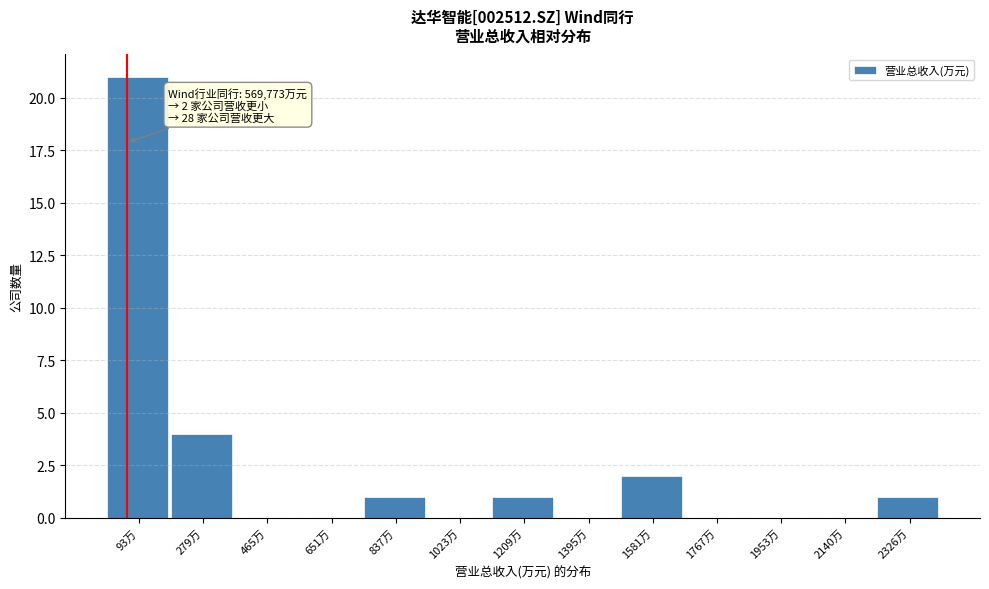

Reading left to right, list all the values displayed in this chart.

93万=21	279万=4	465万=0	651万=0	837万=1	1023万=0	1209万=1	1395万=0	1581万=2	1767万=0	1953万=0	2140万=0	2326万=1